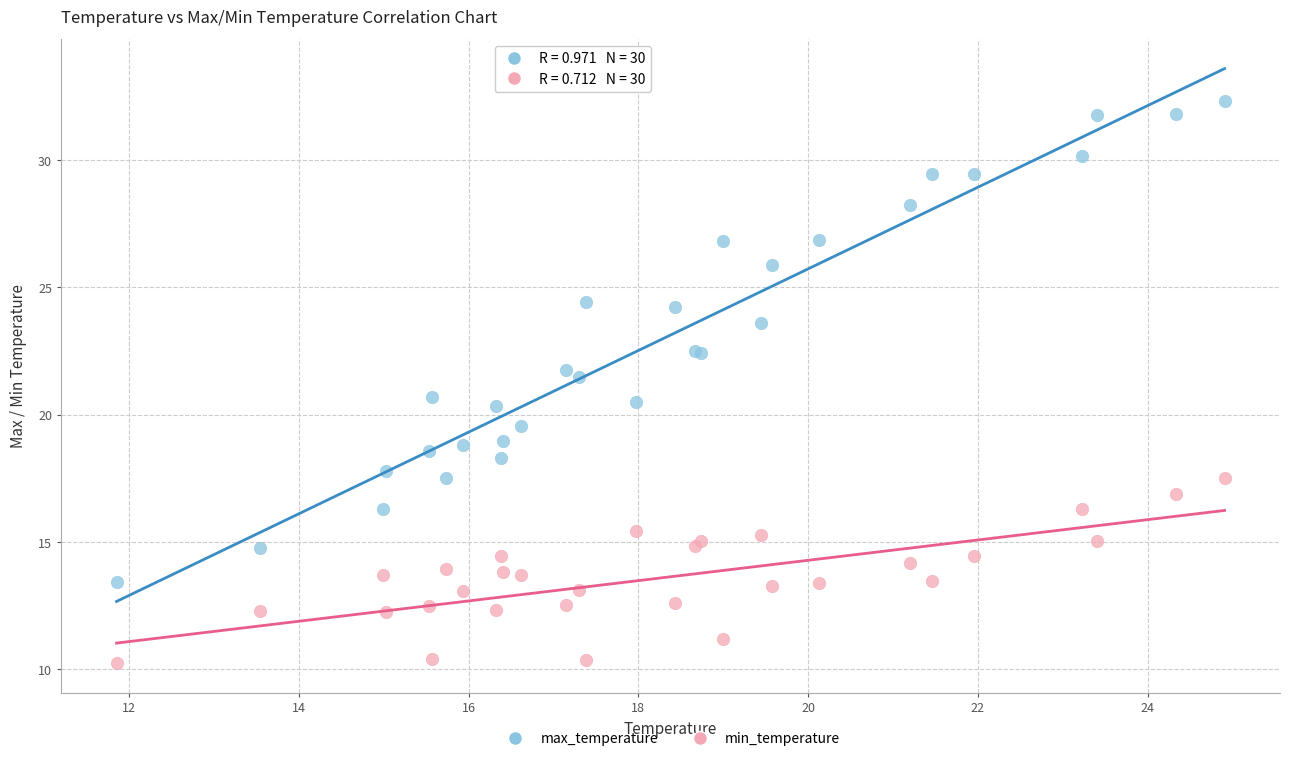

Which series reaches the maximum Y coordinate?

max_temperature